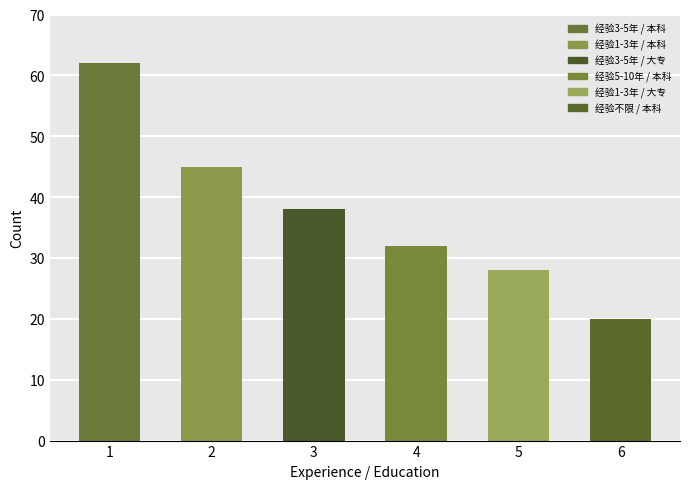

How many distinct data groups are displayed?

1